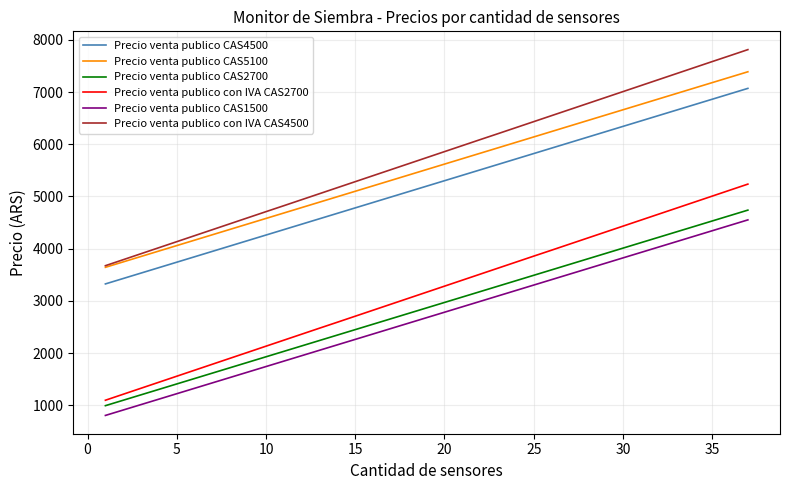

Which series has the widest spread of values?

Precio venta publico con IVA CAS2700